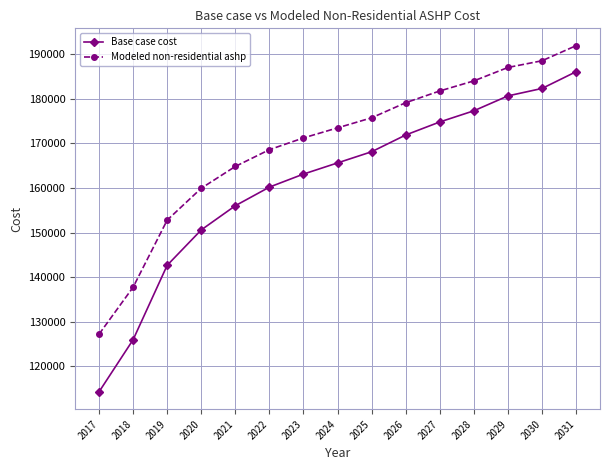

What is the sum of all Modeled non-residential ashp values?

2543638.8